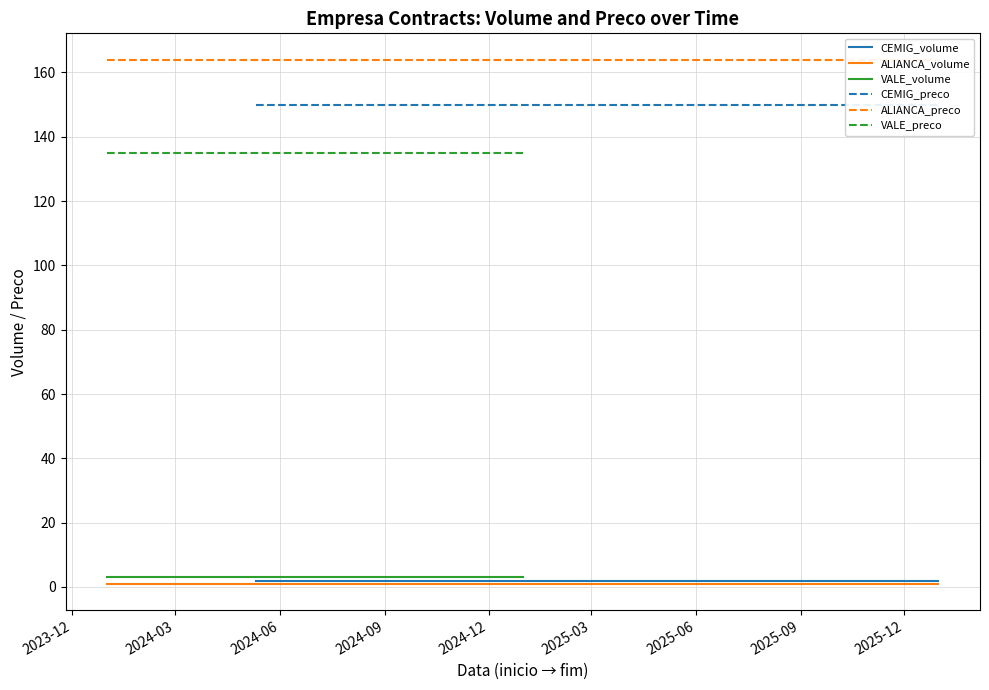

Reading left to right, what are all the values shown in this chart?

CEMIG_volume: 2	2
ALIANCA_volume: 1	1
VALE_volume: 3	3
CEMIG_preco: 150	150
ALIANCA_preco: 164	164
VALE_preco: 135	135